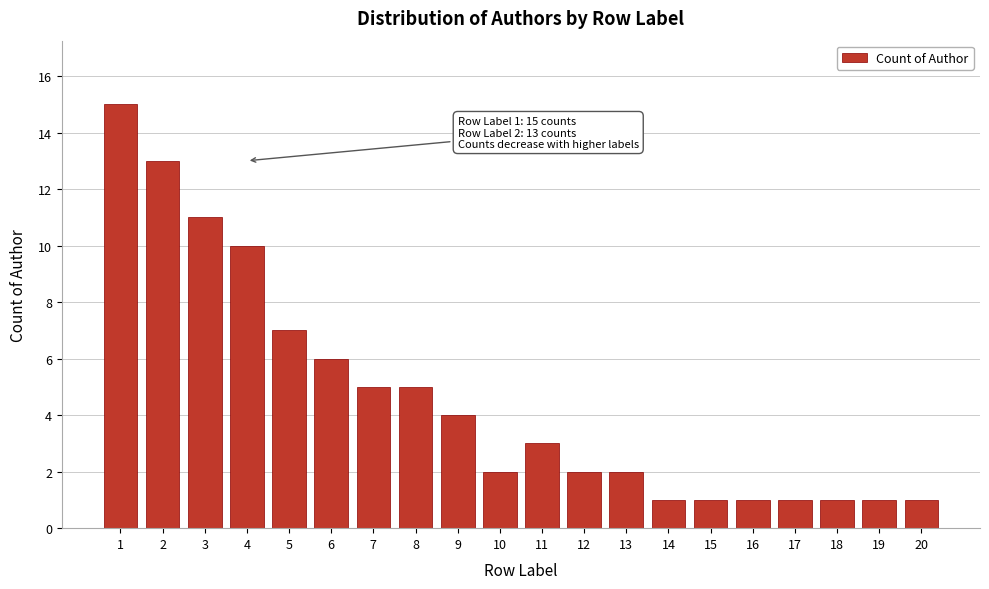

Reading left to right, list all the values displayed in this chart.

1=15	2=13	3=11	4=10	5=7	6=6	7=5	8=5	9=4	10=2	11=3	12=2	13=2	14=1	15=1	16=1	17=1	18=1	19=1	20=1